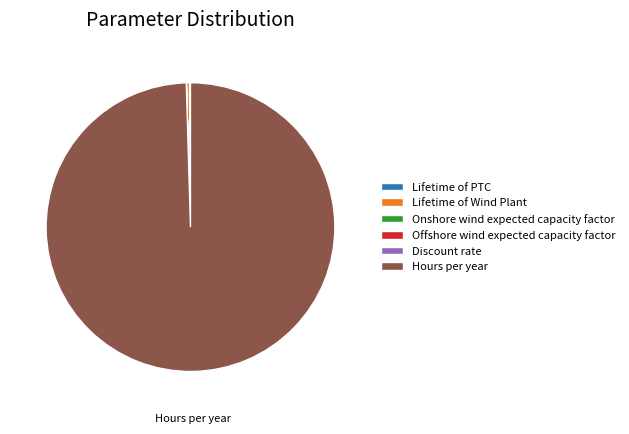

What is the largest slice in the pie chart?

Hours per year